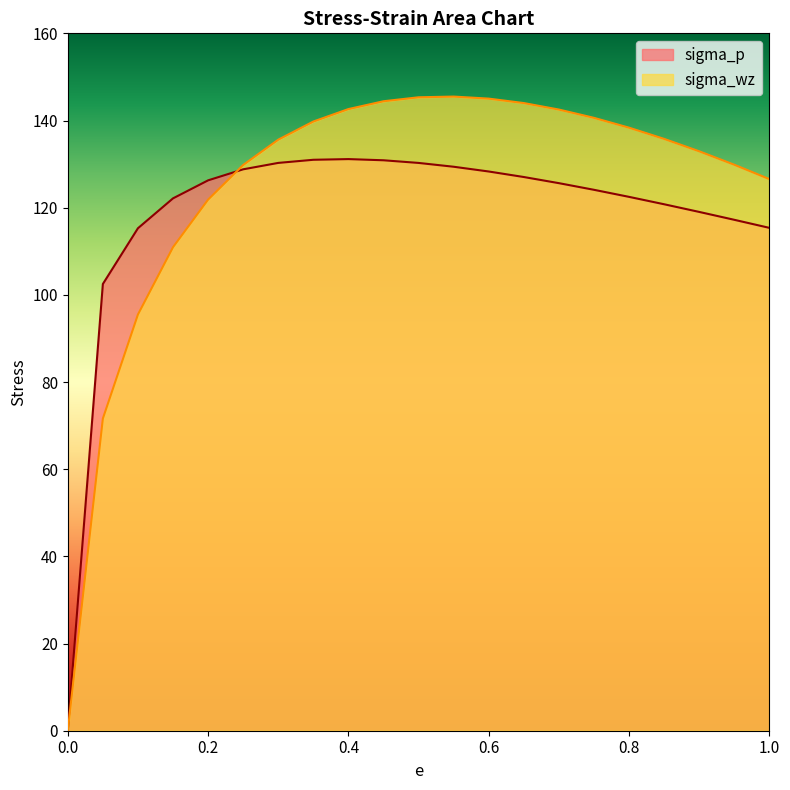

Is it true that sigma_p equals 131.1 at 0.4?

True